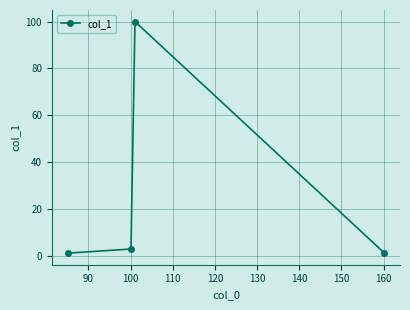

How many distinct data groups are displayed?

1